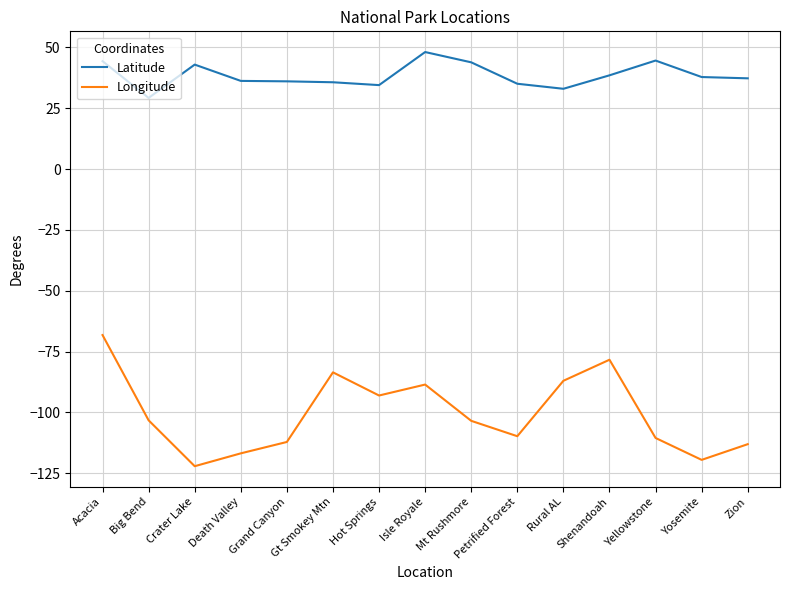

What position from the left is Shenandoah?

12